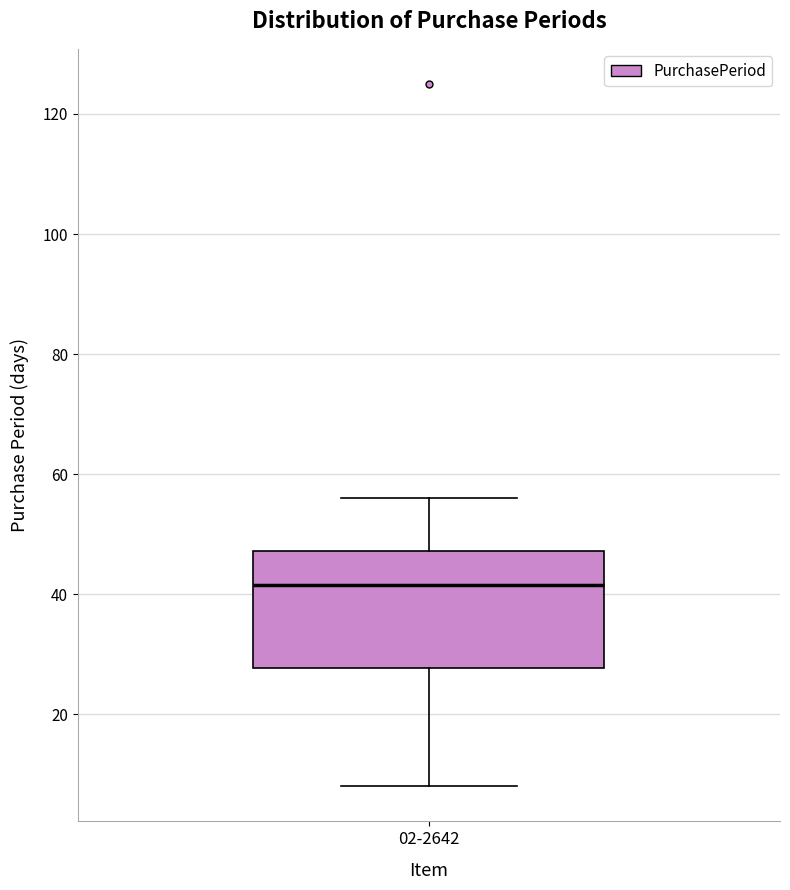

Read this box plot against the y-axis: the position of the median line, the range covered by the box, and the ends of both whiskers. The values are not printed on the chart, so give them approximately, as read against the axis.

median 42, box 28 to 48, whiskers 8 to 56